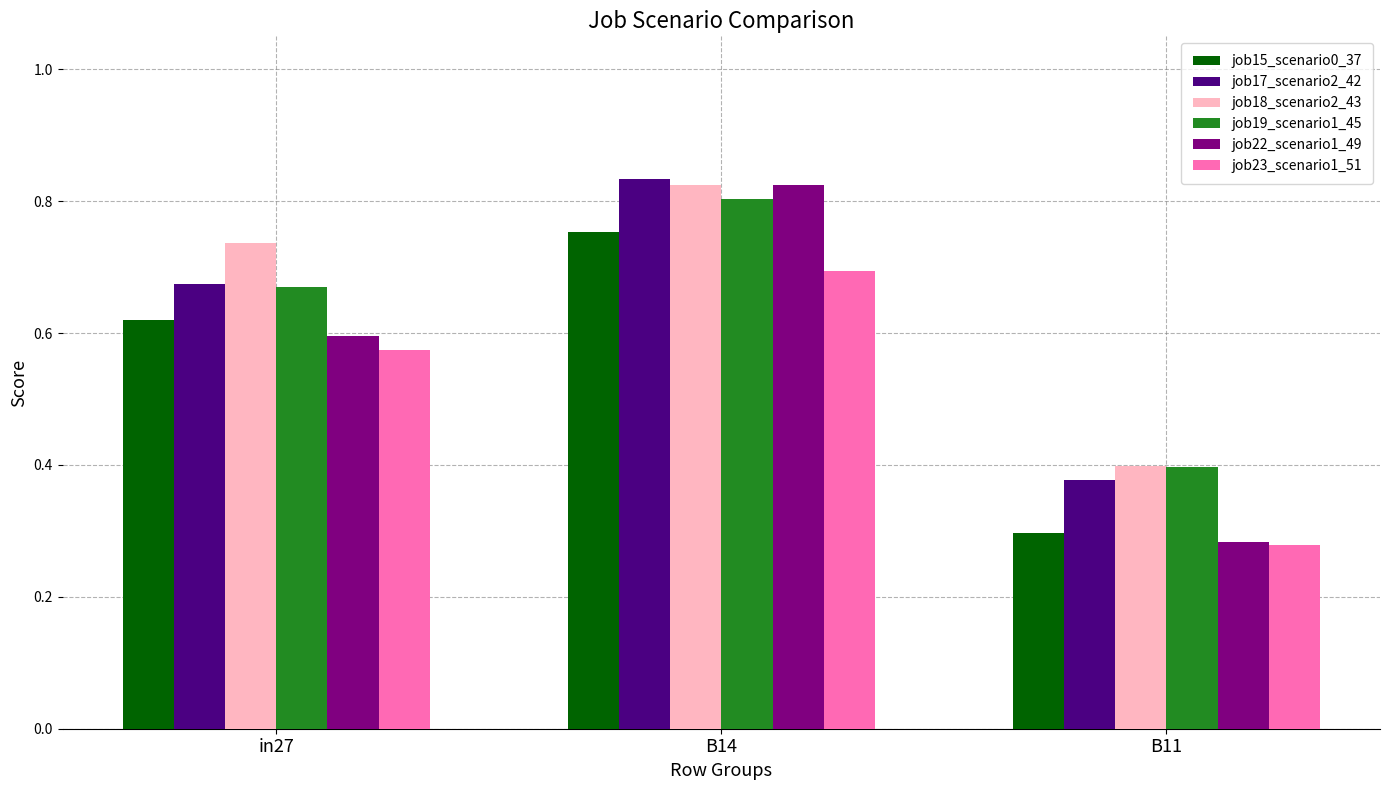

At which category is the sum across all series the highest?

B14